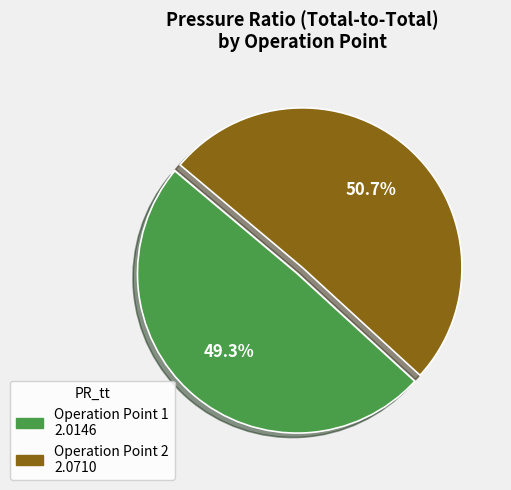

What portion of the pie excludes Operation Point 1?

50.7%